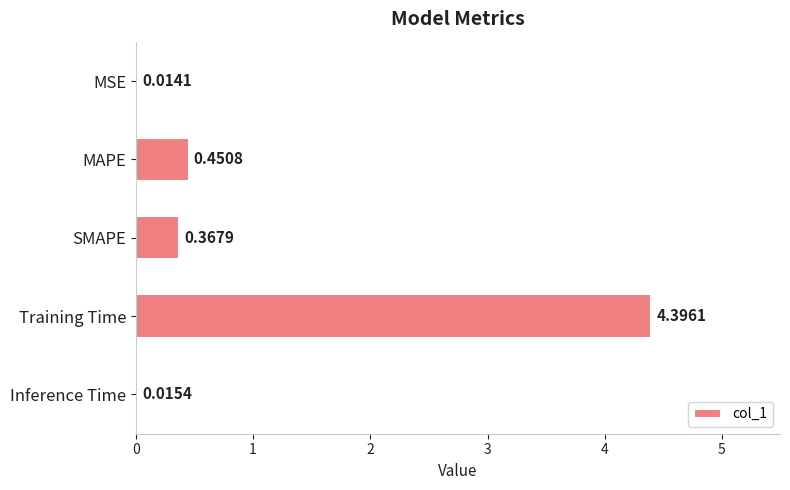

At which label is the value closest to 2?

MAPE